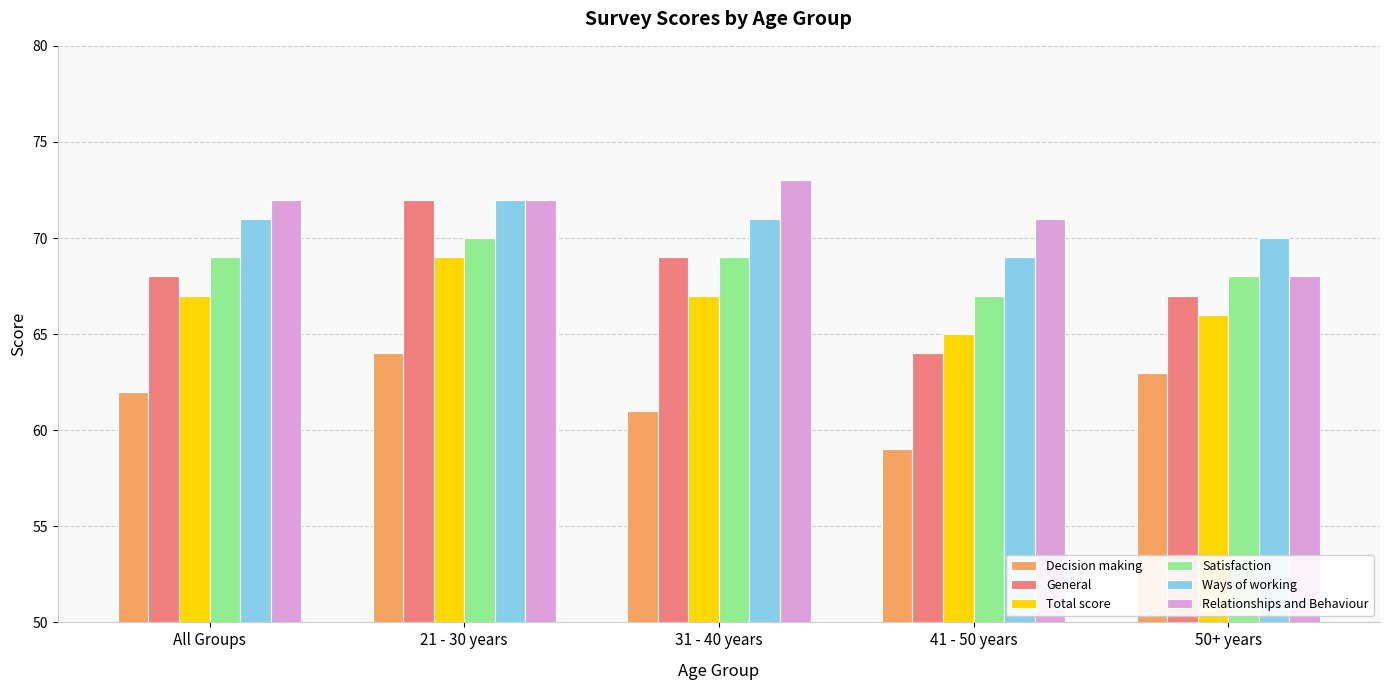

Reading left to right, transcribe all the data shown in this chart.

Decision making: All Groups=62	21 - 30 years=64	31 - 40 years=61	41 - 50 years=59	50+ years=63
General: All Groups=68	21 - 30 years=72	31 - 40 years=69	41 - 50 years=64	50+ years=67
Total score: All Groups=67	21 - 30 years=69	31 - 40 years=67	41 - 50 years=65	50+ years=66
Satisfaction: All Groups=69	21 - 30 years=70	31 - 40 years=69	41 - 50 years=67	50+ years=68
Ways of working: All Groups=71	21 - 30 years=72	31 - 40 years=71	41 - 50 years=69	50+ years=70
Relationships and Behaviour: All Groups=72	21 - 30 years=72	31 - 40 years=73	41 - 50 years=71	50+ years=68